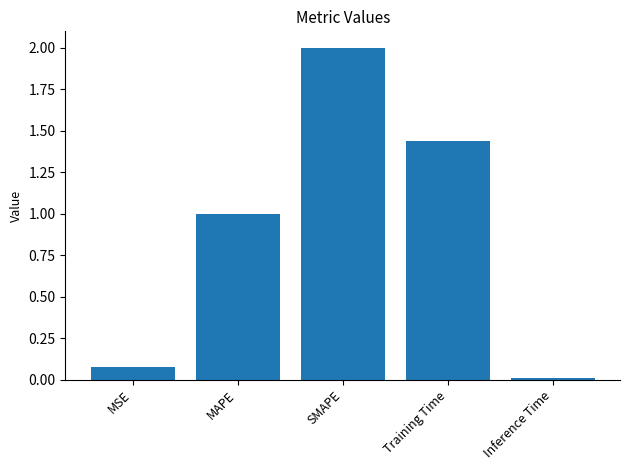

The chart shows a value of 3.1 at SMAPE. True or false?

False